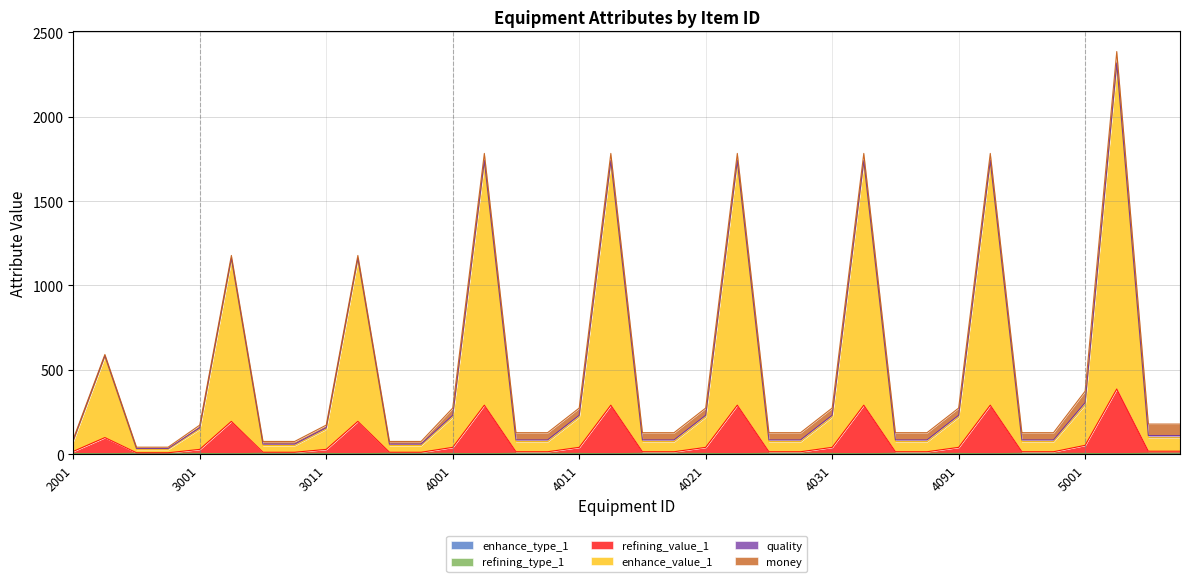

How many interior local peaks does the refining_value_1 series have?

9